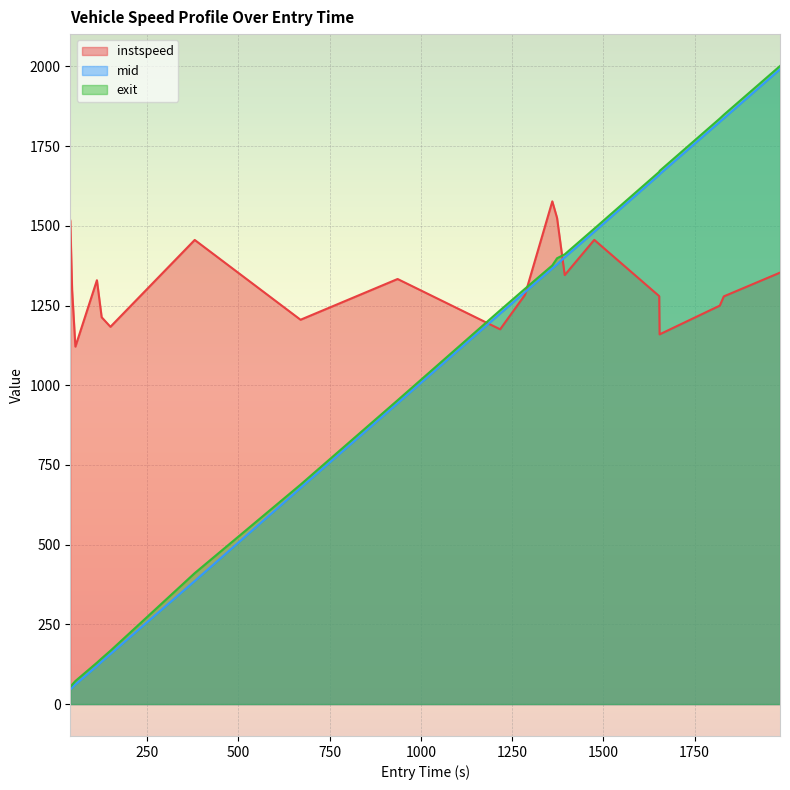

Reading left to right, list all the values displayed in this chart.

instspeed: 1516.4	1298.8	1121.2	1329.5	1213.4	1183.4	1455.9	1205.5	1333.3	1175.6	1283.4	1576.9	1524.9	1345.7	1456.2	1279.6	1159.7	1249.9	1278.8	1353.3
mid: 45.5	51.5	61.6	119.5	133.1	157.1	386.1	678.1	943.6	1225.0	1292.3	1366.6	1379.4	1401.6	1481.6	1660.3	1662.1	1826.5	1837.4	1991.3
exit: 53.6	60.7	72.3	129.8	143.3	167.2	410.7	688.3	952.9	1235.1	1302.6	1375.9	1398.5	1410.7	1491.2	1669.5	1672.3	1836.7	1848.4	2001.4